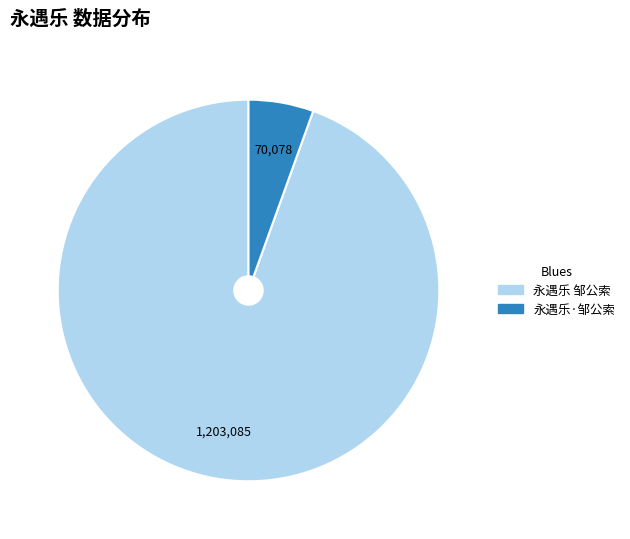

Rank the categories by value from lowest to highest.

永遇乐·邹公索, 永遇乐 邹公索